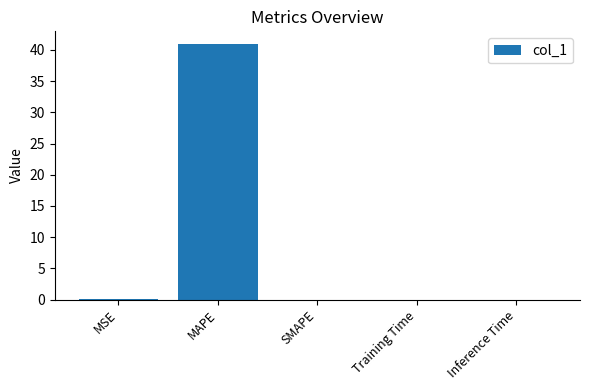

The chart shows a value of 0.0 at Inference Time. True or false?

True